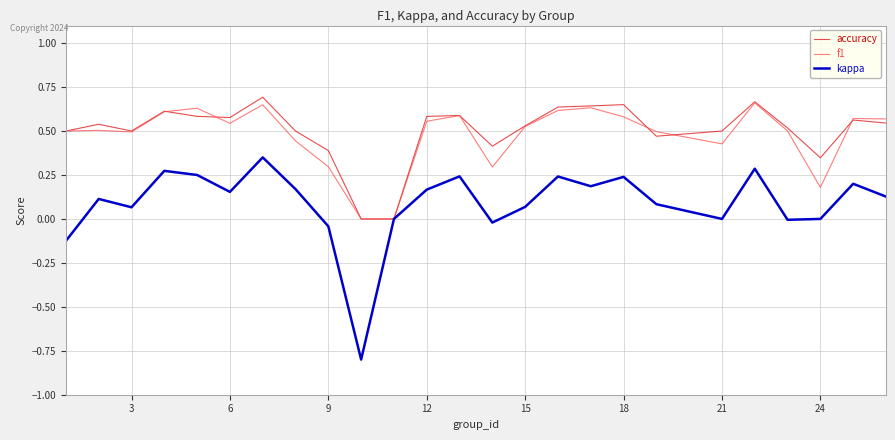

What is the smallest value displayed?

-0.8